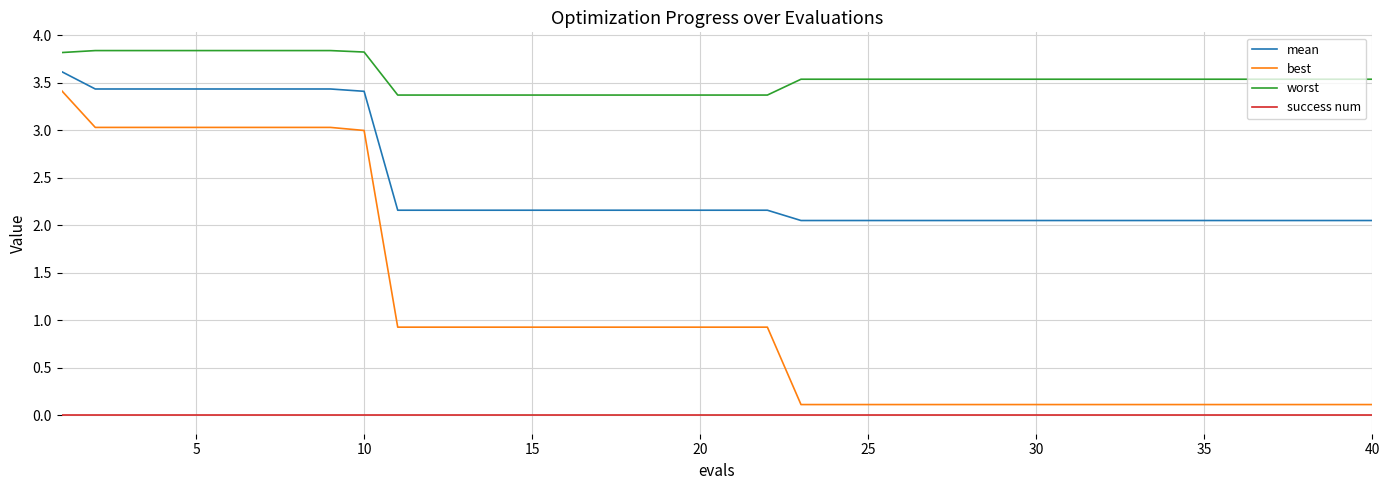

Which series has the largest range (max minus min)?

best